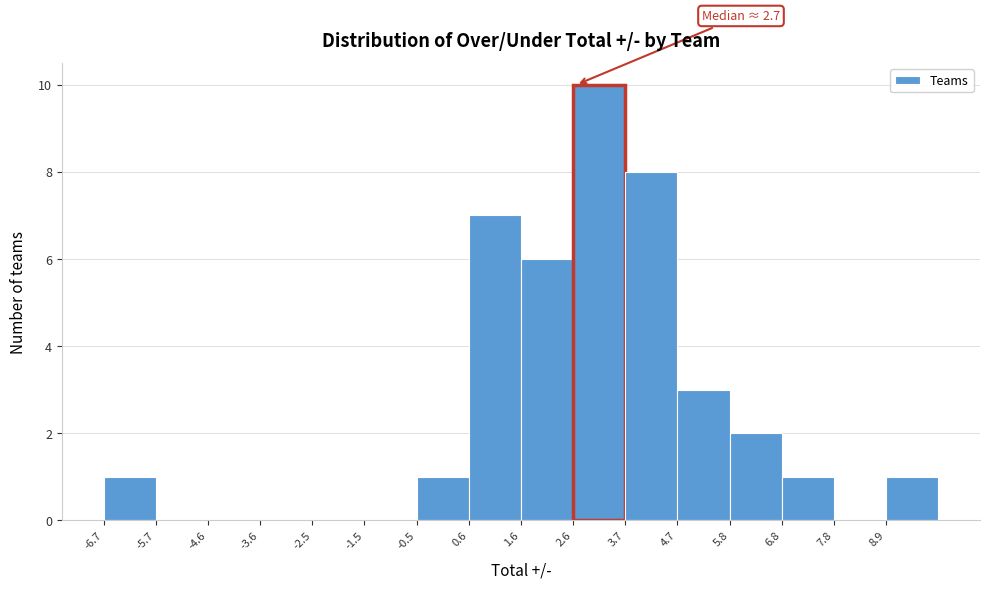

Over which range of the x-axis is the bar tallest?

2.6 to 3.6